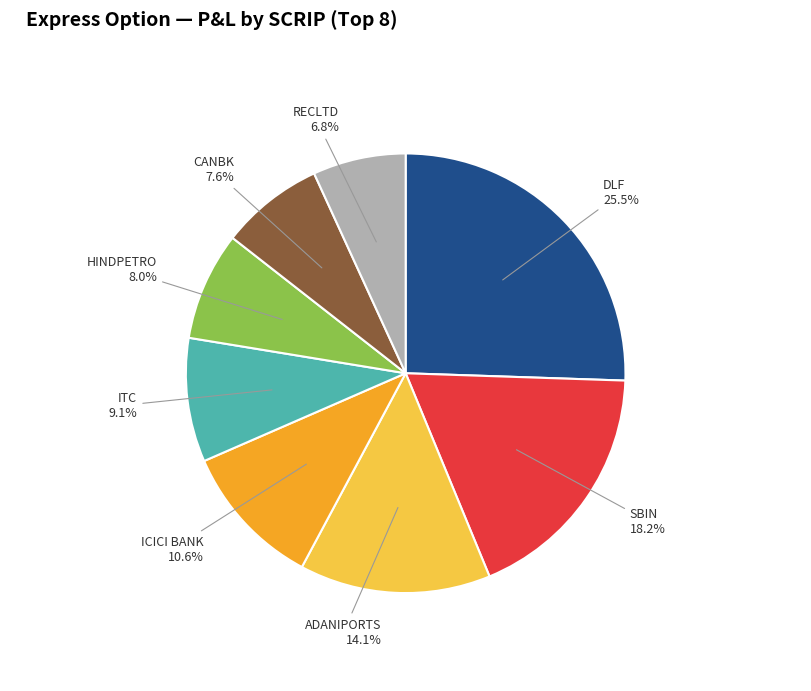

To the nearest percent, what percentage of the pie is RECLTD?

7%